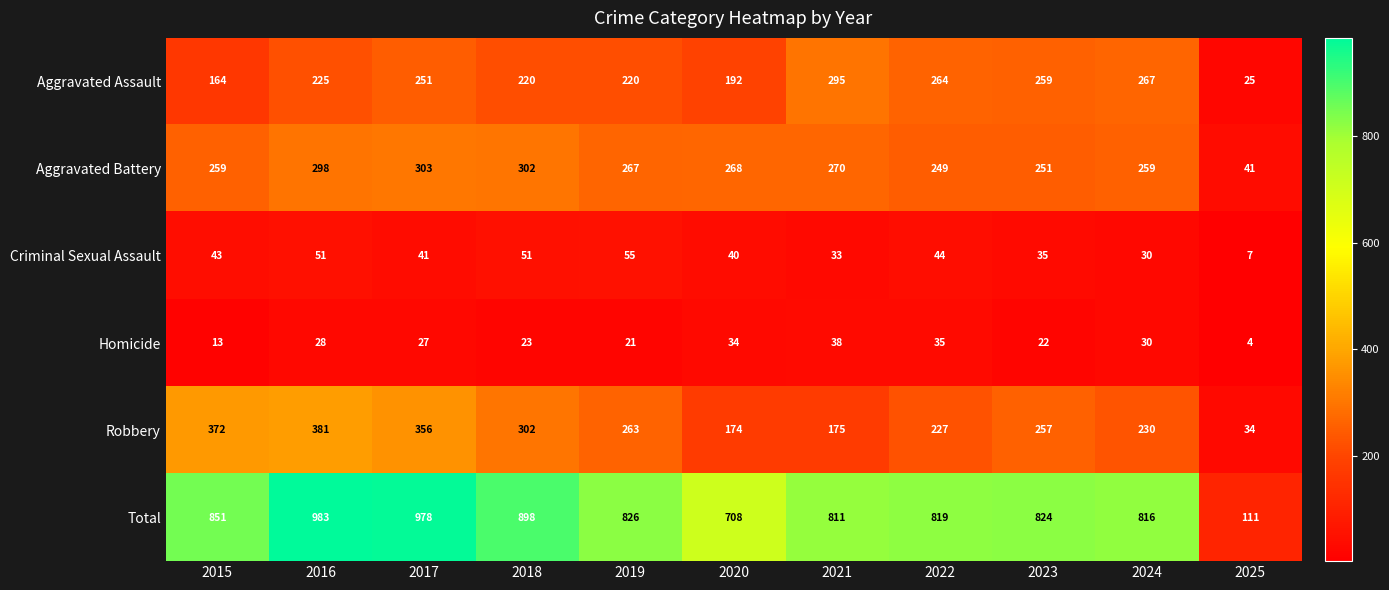

Which series has the widest spread of values?

Total